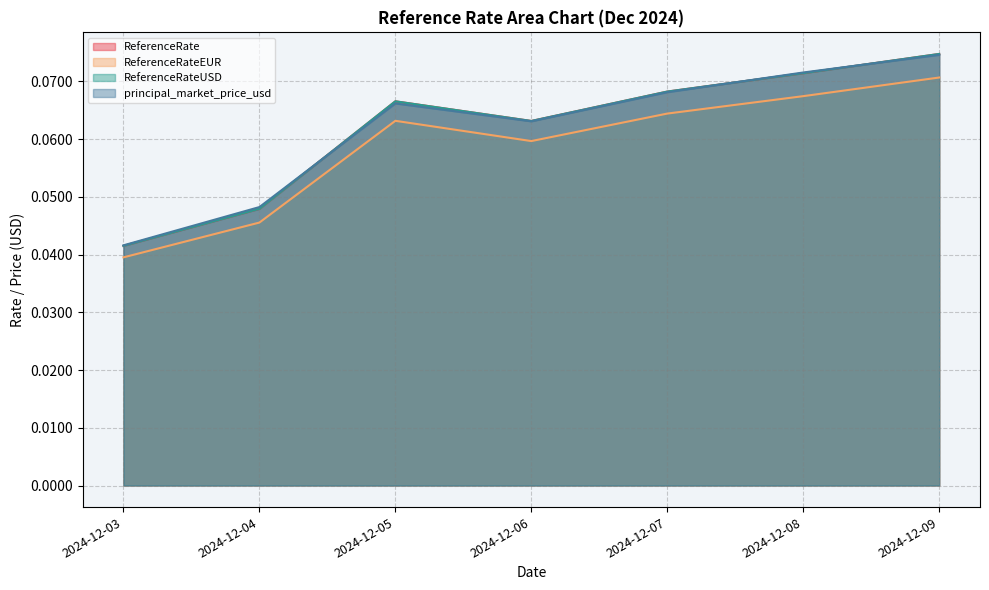

Count the number of categories in the chart.

7